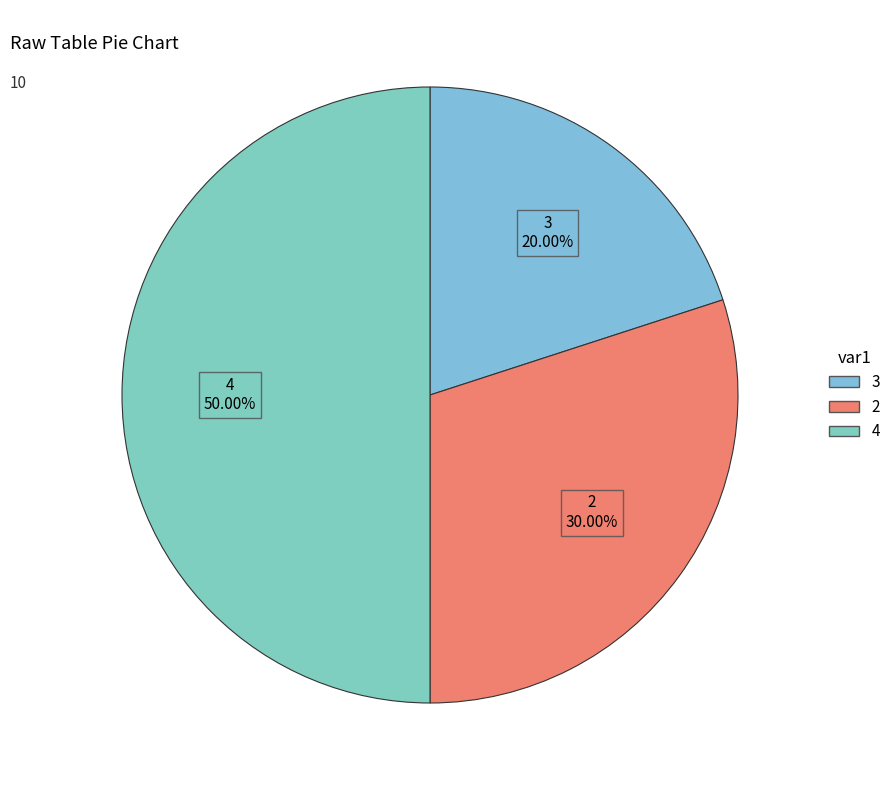

What is the total percentage of 2 and 4?

80.0%